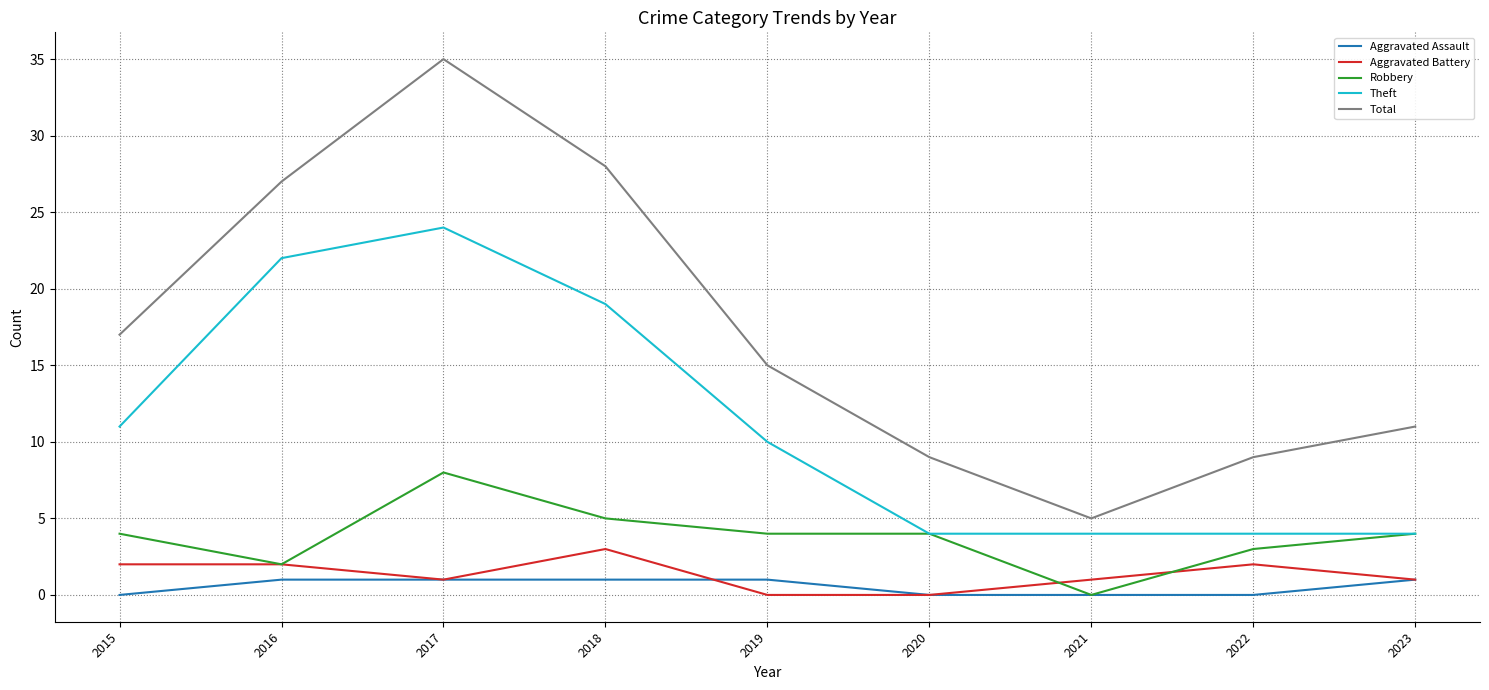

What is the sum of the Robbery values at 2022 and 2017?

11